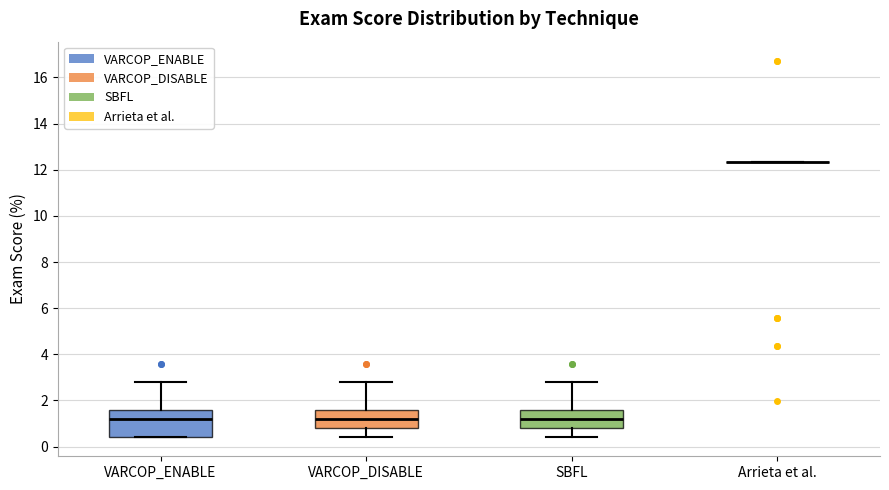

Reading left to right, read every box against the y-axis: the position of its median line, the range the box covers, and the ends of its whiskers. The values are not printed on the chart, so give them approximately, as read against the axis.

VARCOP_ENABLE: median 1.2, box 0.4 to 1.6, whiskers 0.4 to 2.8
VARCOP_DISABLE: median 1.2, box 0.8 to 1.6, whiskers 0.4 to 2.8
SBFL: median 1.2, box 0.8 to 1.6, whiskers 0.4 to 2.8
Arrieta et al.: box collapsed to a line at 12.4, whiskers 12.4 to 12.4